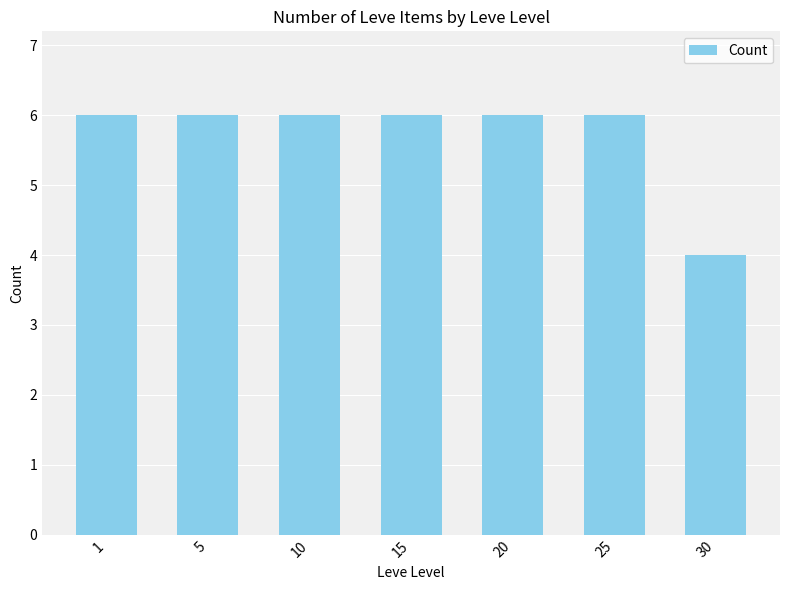

What is the difference between the maximum and minimum values?

2